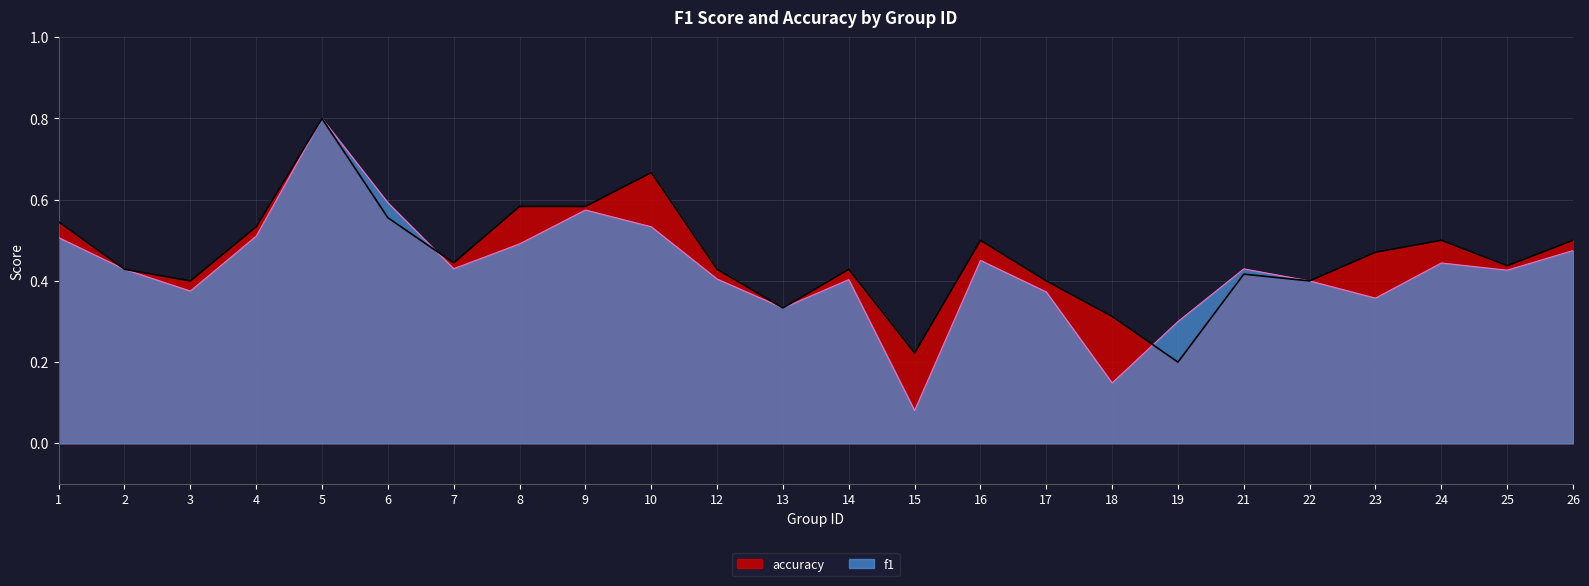

What is the total value across all series at 18?

0.5